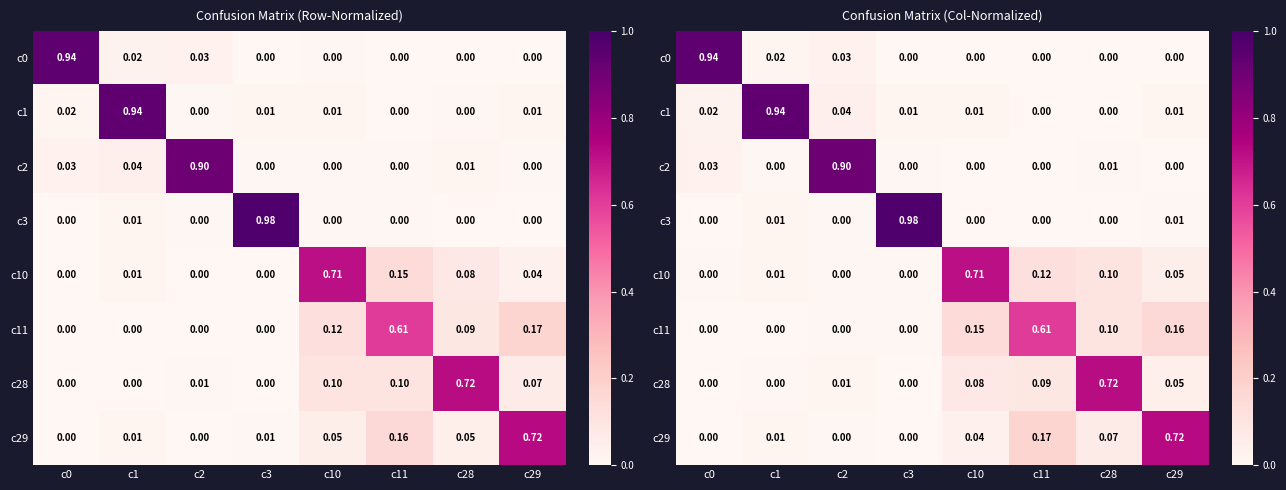

At c3, list the series in order from smallest to largest.

c0, c28, c29, c2, c10, c11, c1, c3